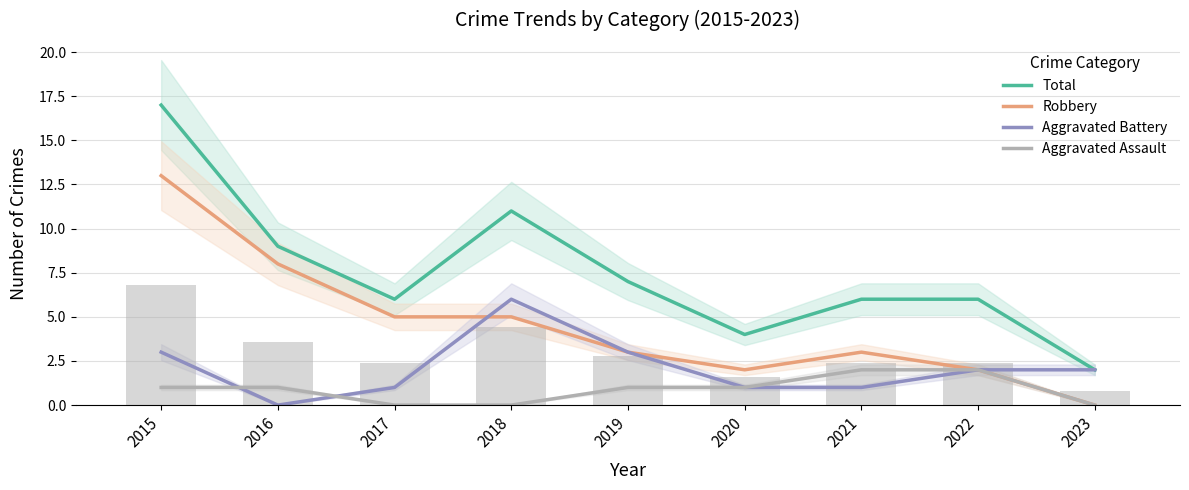

Between 2018 and 2020, which series saw the biggest shift?

Total